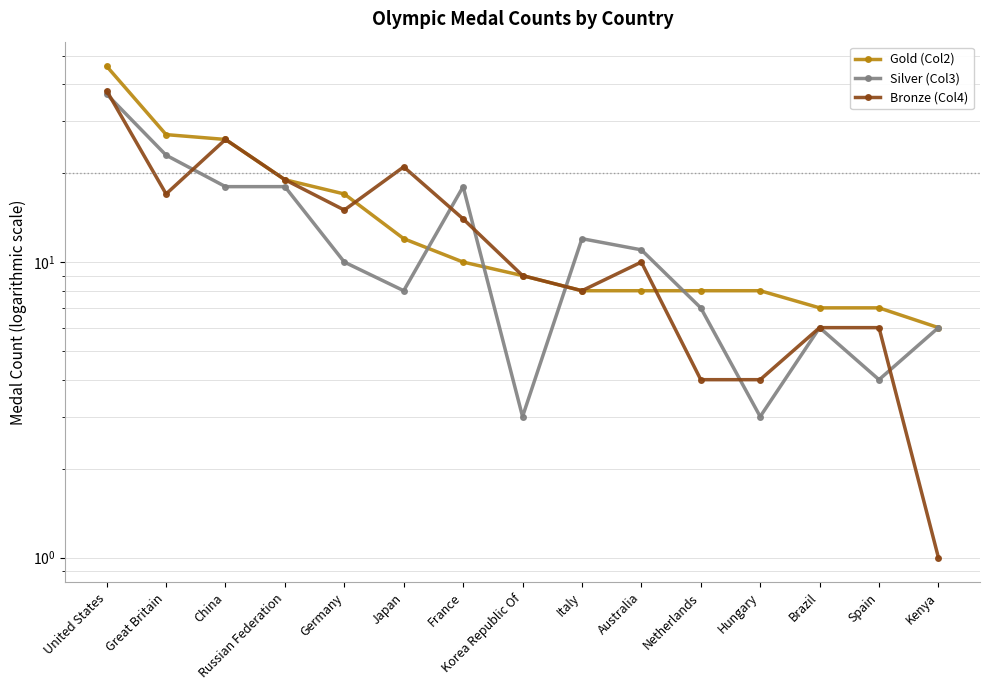

Which series ends up on top after the final intersection of Gold (Col2) and Silver (Col3)?

Gold (Col2)